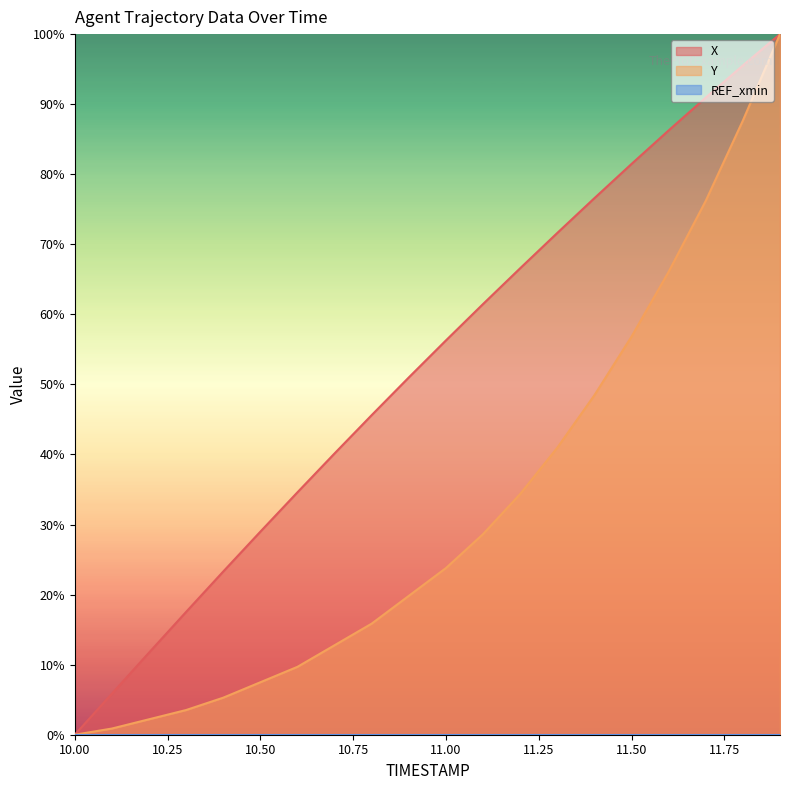

Which series changed the most between 10.8 and 10.9?

X